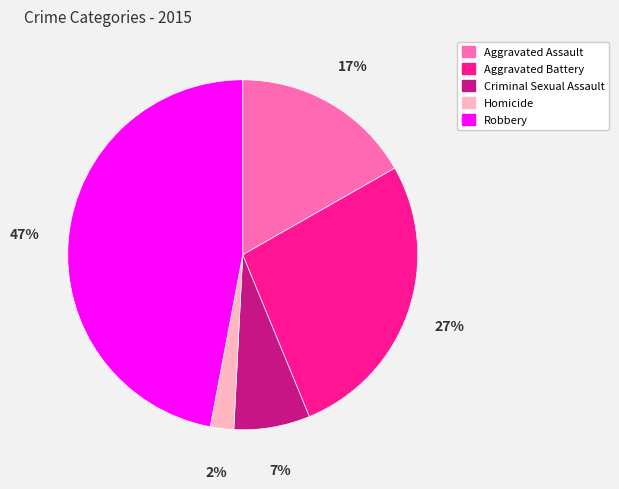

Do Aggravated Battery and Homicide together represent more than half of the pie?

No